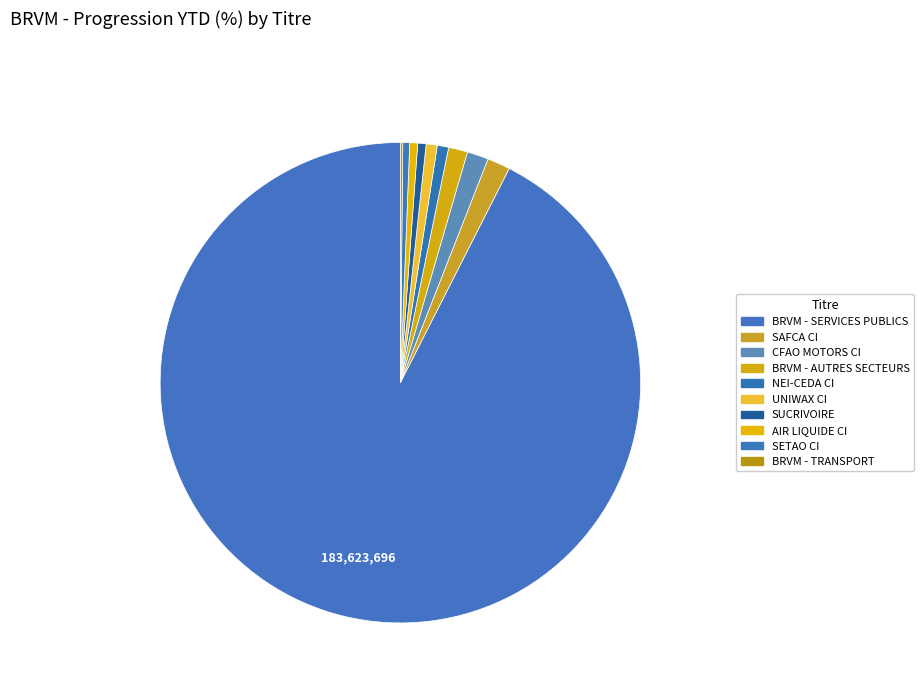

Count the number of slices in the pie.

10